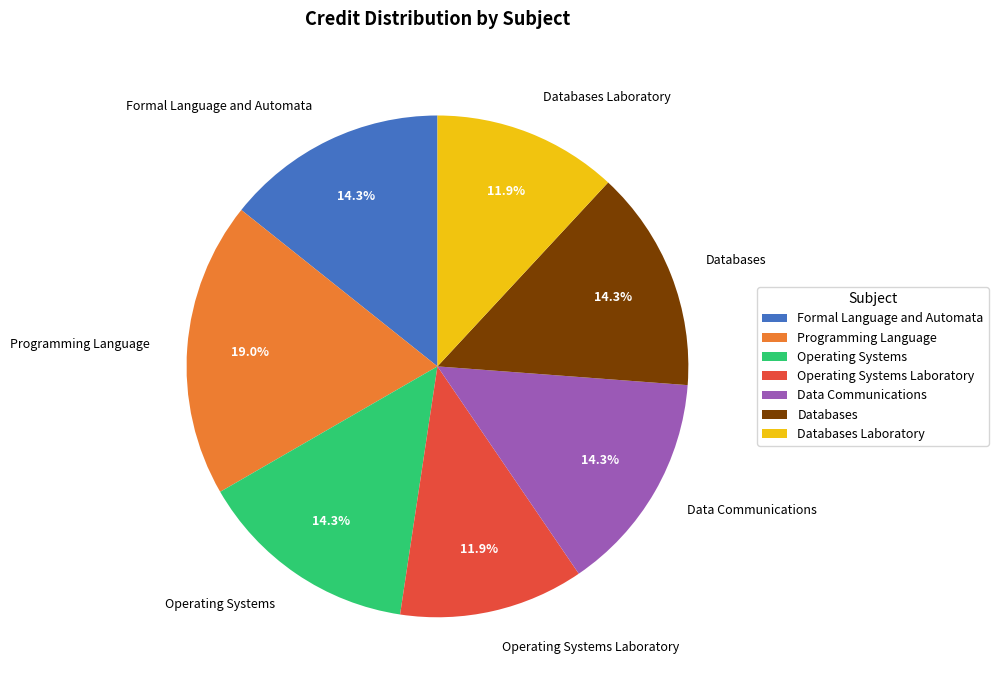

Between Operating Systems Laboratory and Programming Language, which is larger?

Programming Language